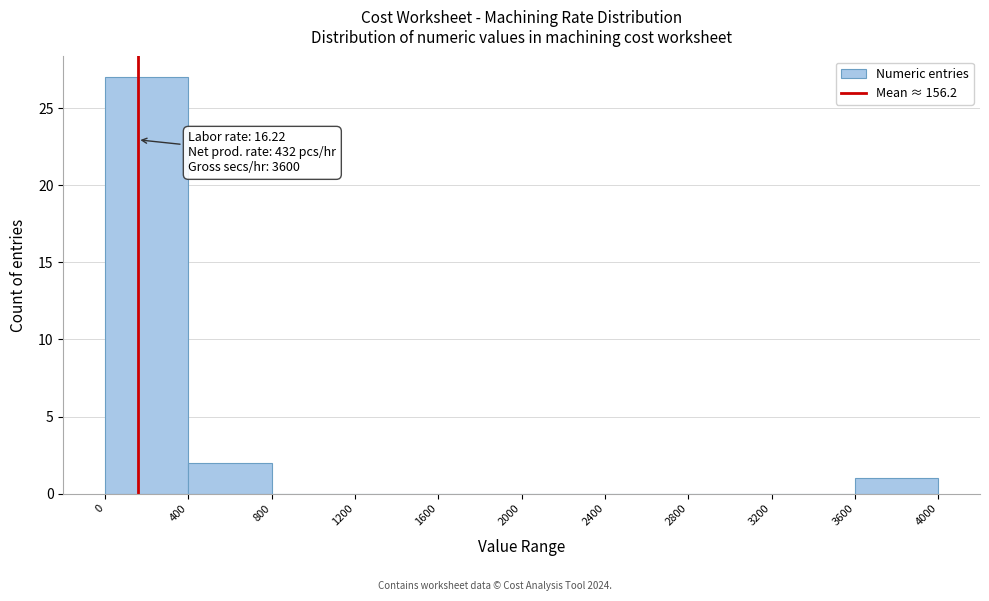

Which range on the x-axis has the tallest bar?

0 to 400